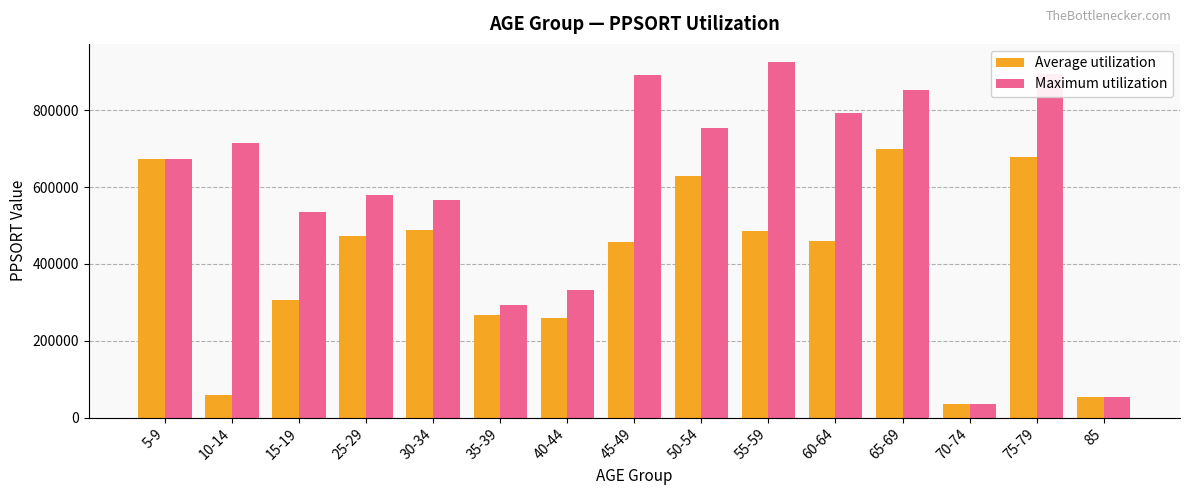

The Average utilization series shows 36181 at 70-74. True or false?

True